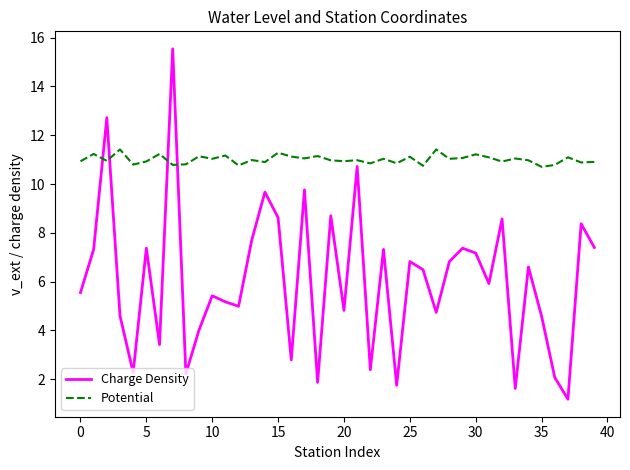

What is the minimum value shown in the chart?

1.2